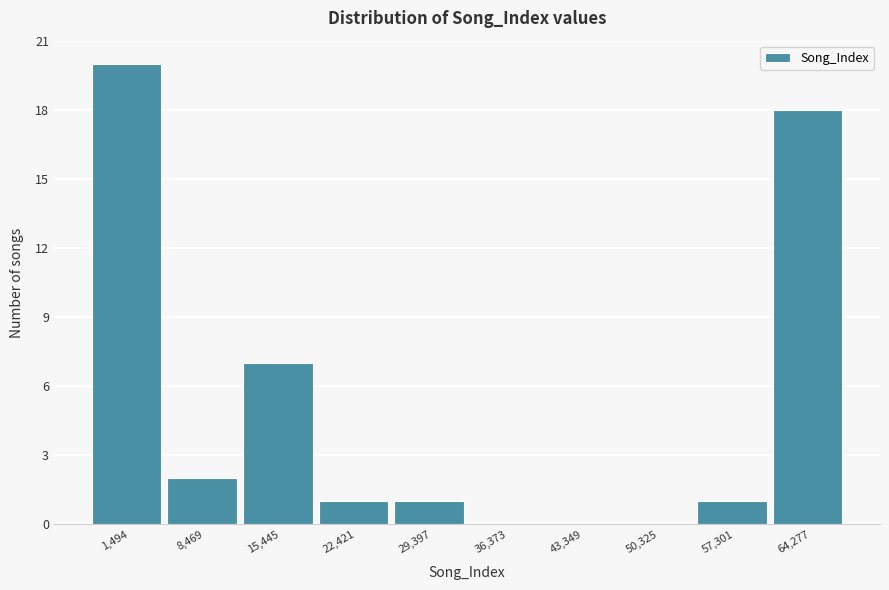

Reading left to right, list all the values displayed in this chart.

1,494=20	8,469=2	15,445=7	22,421=1	29,397=1	36,373=0	43,349=0	50,325=0	57,301=1	64,277=18